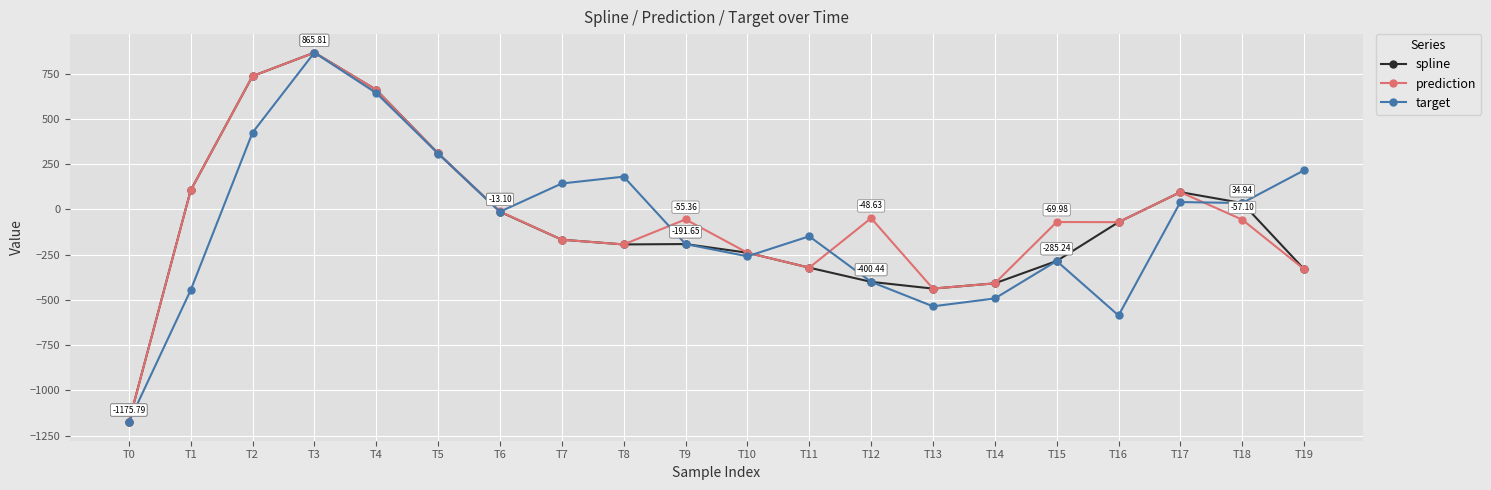

At which label does target first exceed -13?

T2